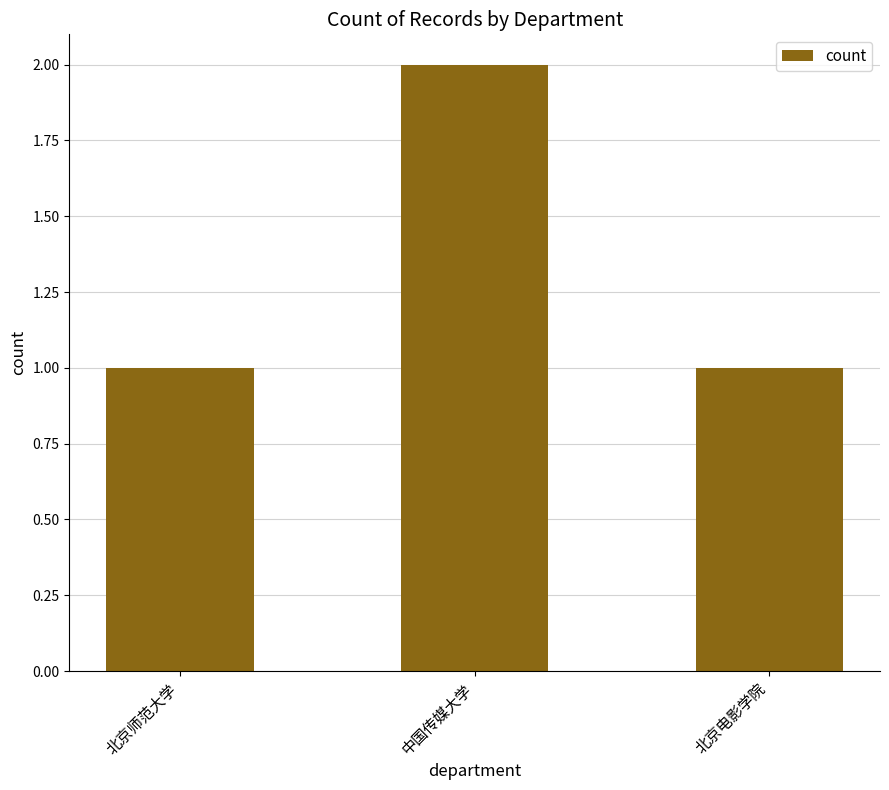

Reading left to right, extract all data points from this chart.

1	2	1